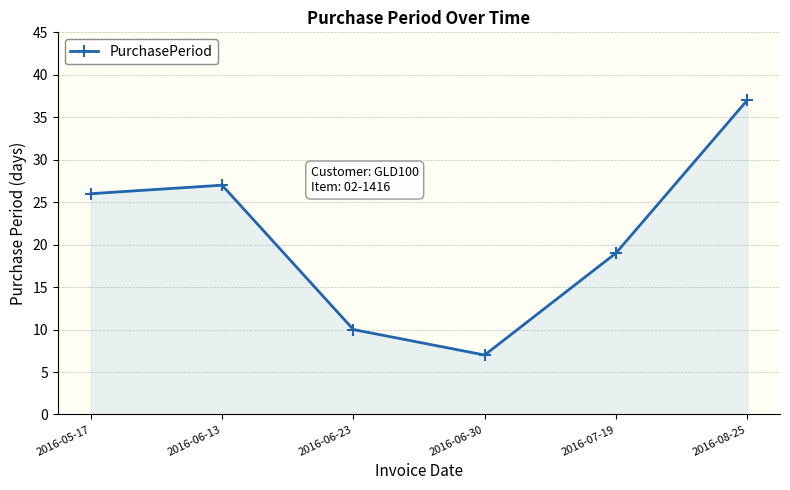

How many data points are less than 26?

3